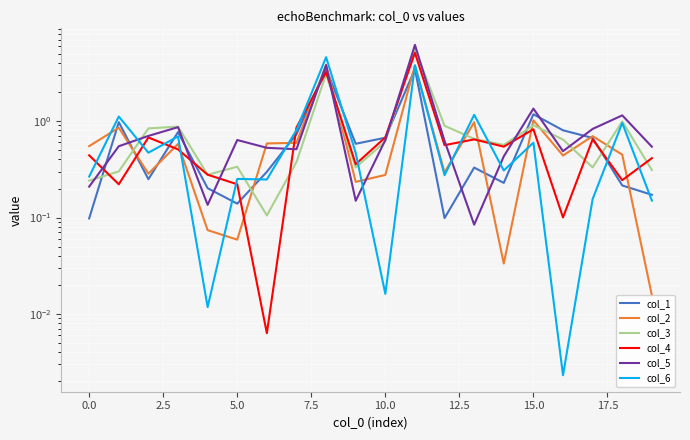

What is the label of the 9th point from the right?

11